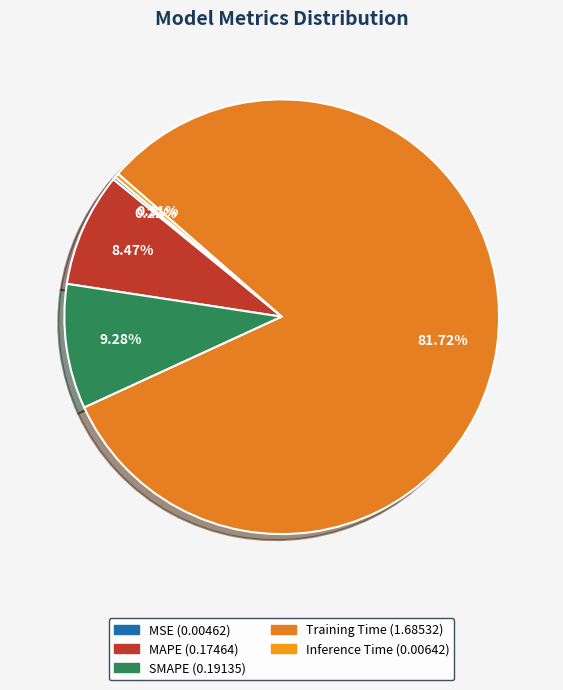

Count the number of slices in the pie.

5